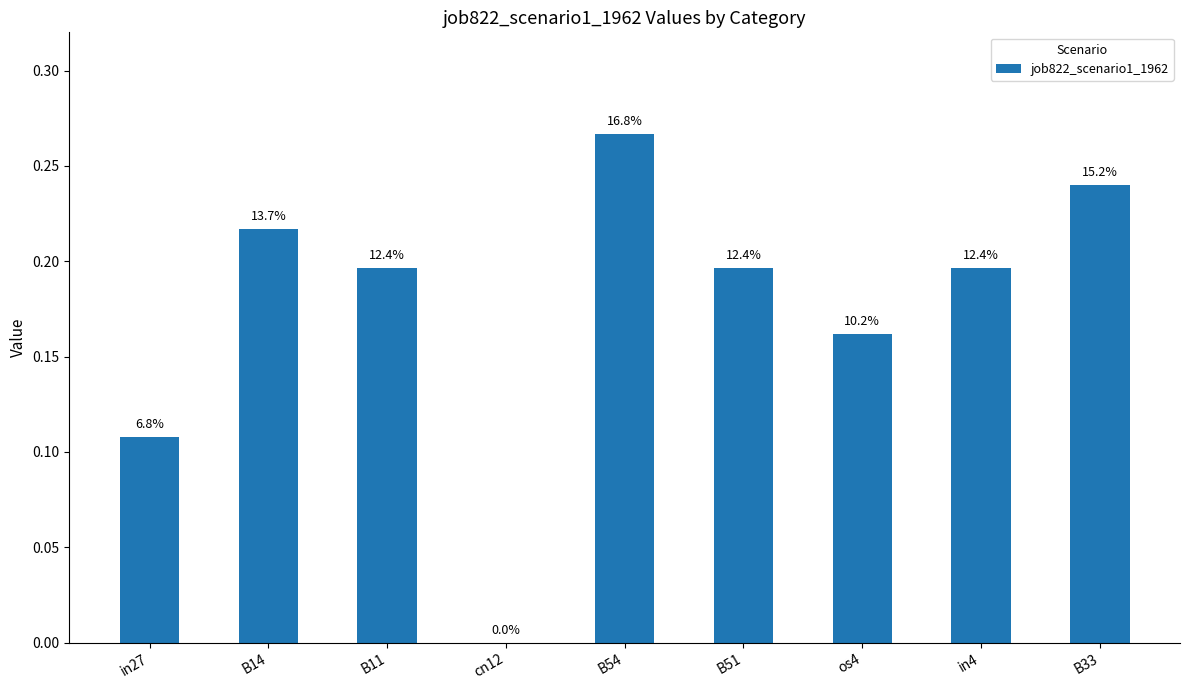

Does the chart contain stacked bars?

No